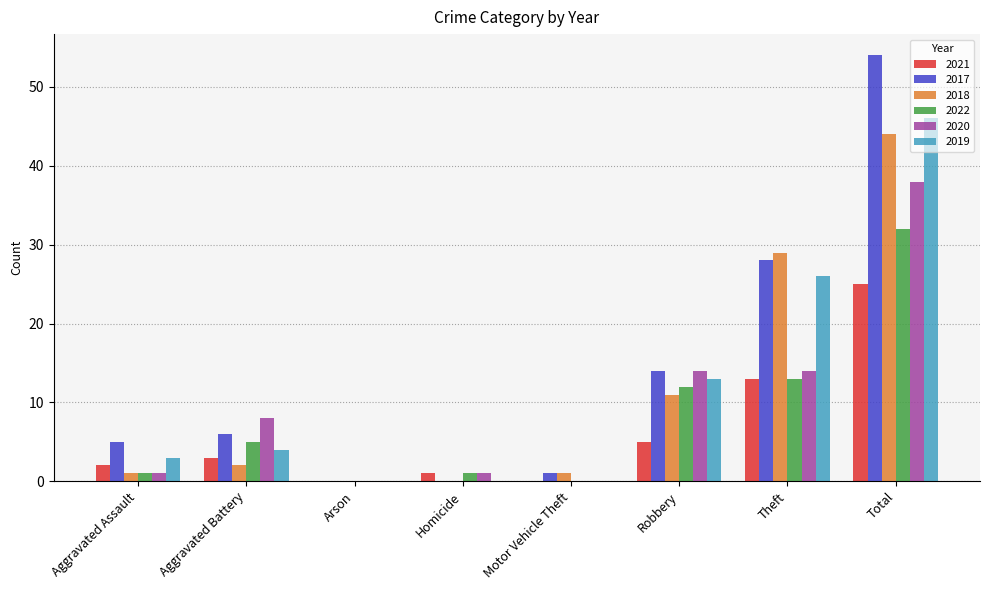

At which label does 2019 reach its peak?

Total